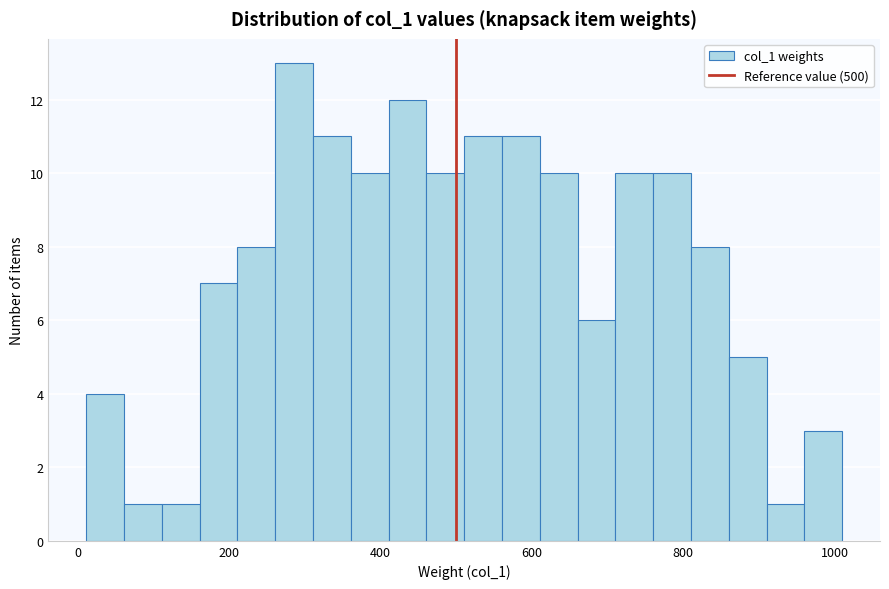

Read against the x-axis, roughly where is the centre of the tallest bar?

280